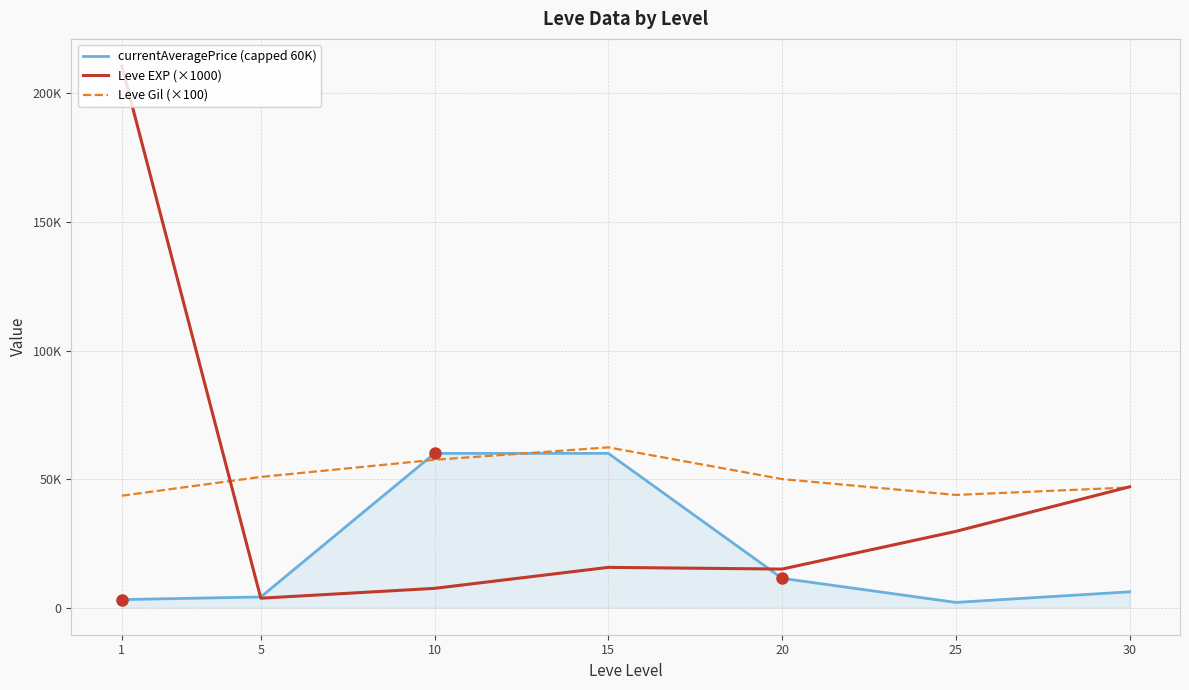

At which label does Leve EXP (×1000) reach its minimum?

5